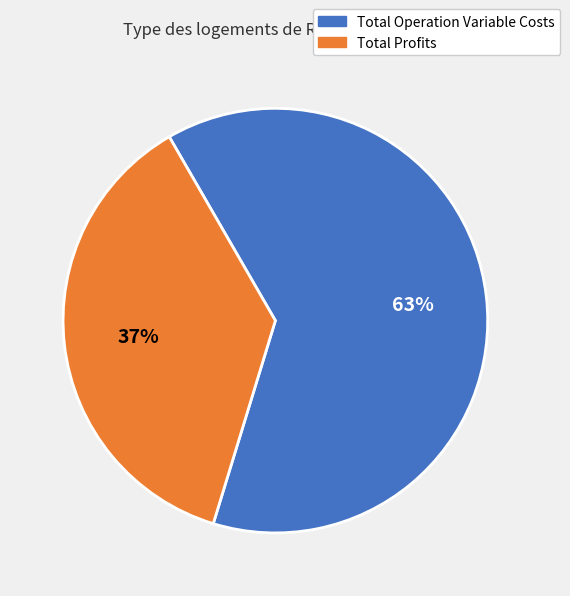

To the nearest percent, what is the average slice percentage?

50%